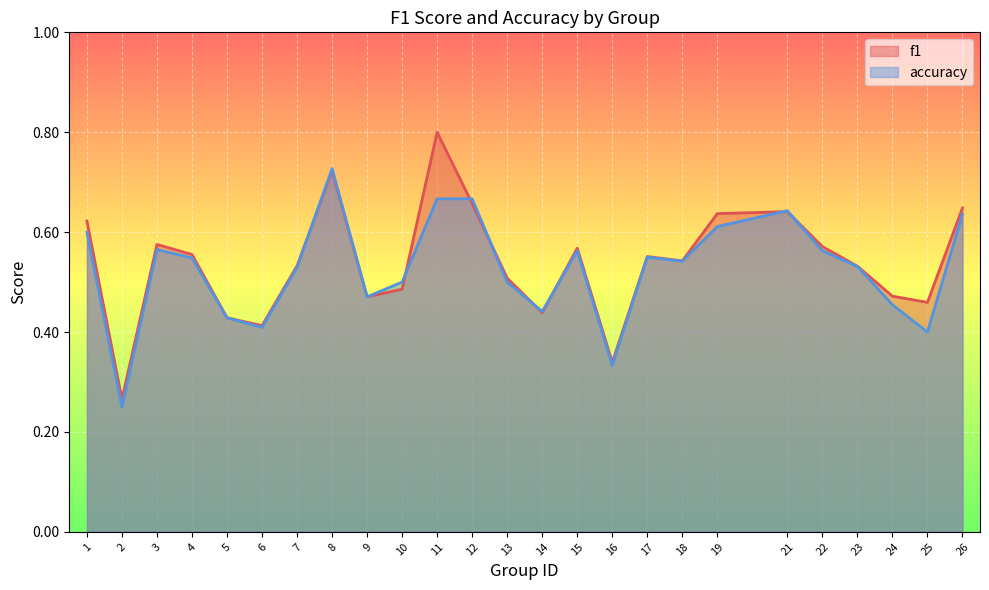

True or false: accuracy has a value of 0.6 at 3.

True